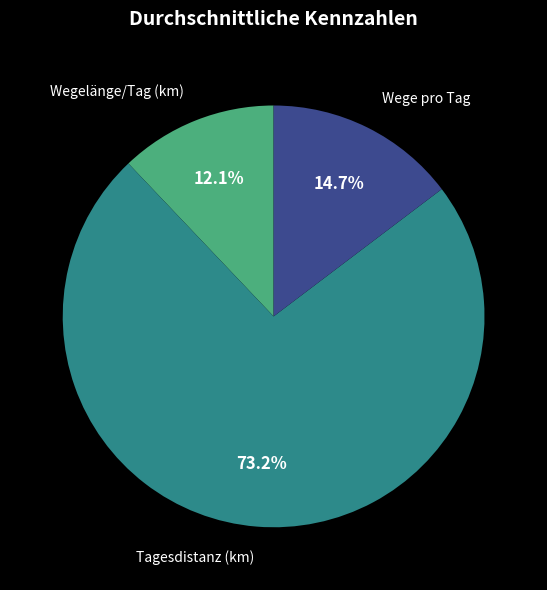

Count the number of slices in the pie.

3